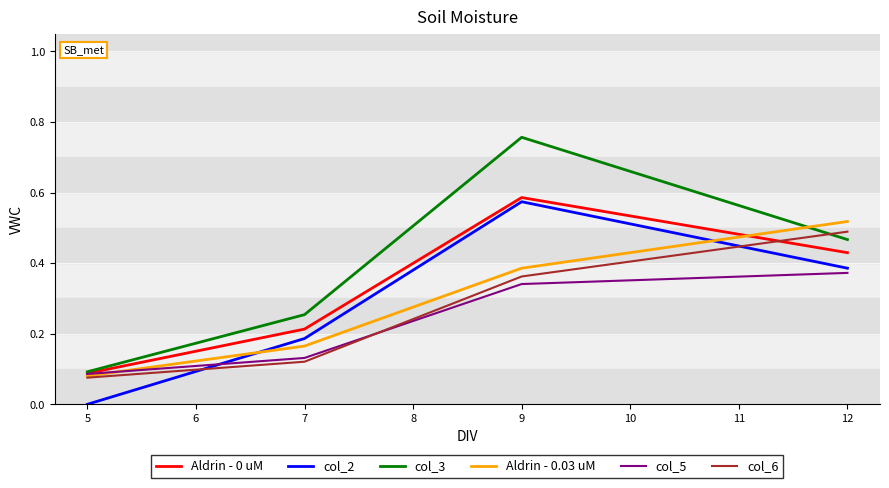

True or false: col_3 and col_2 intersect in this chart.

False